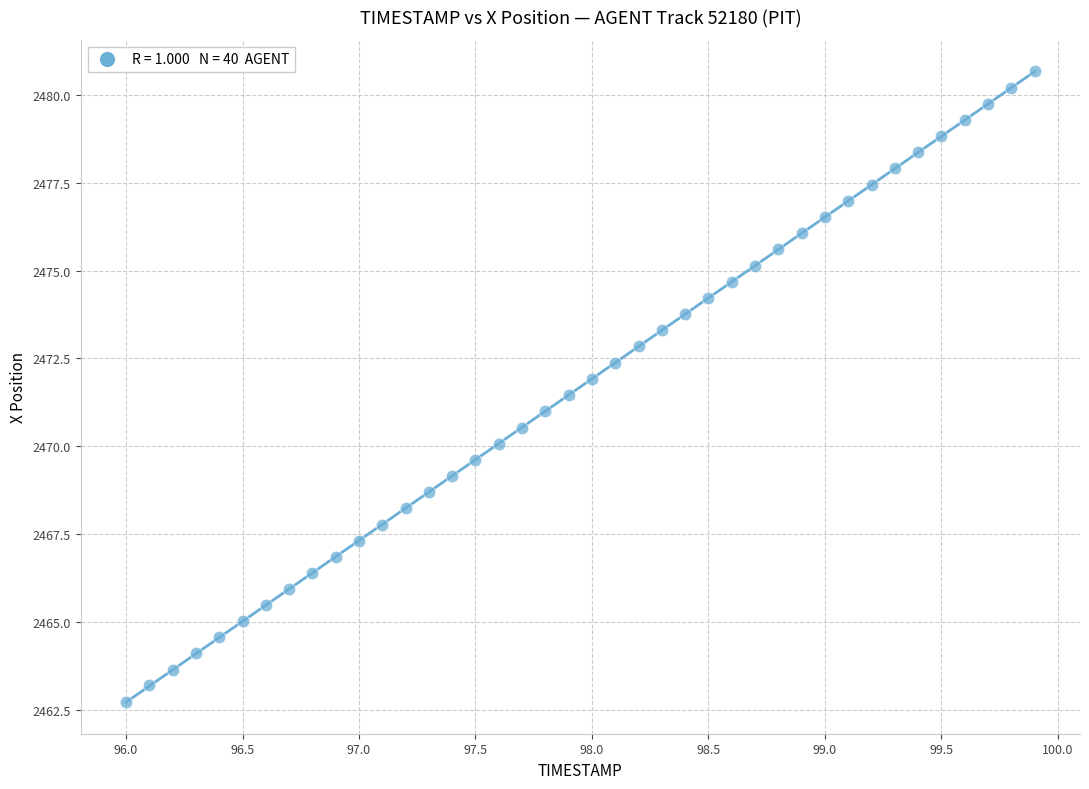

What is the range of Y values (max minus min)?

17.9